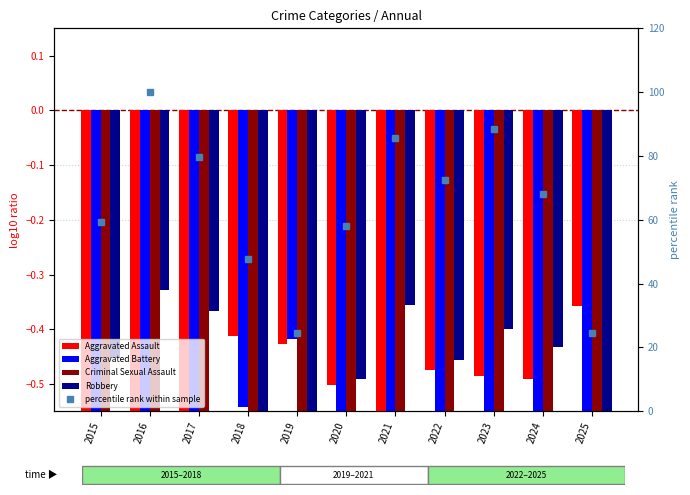

The value of Criminal Sexual Assault at 2021 is -1.9. True or false?

False